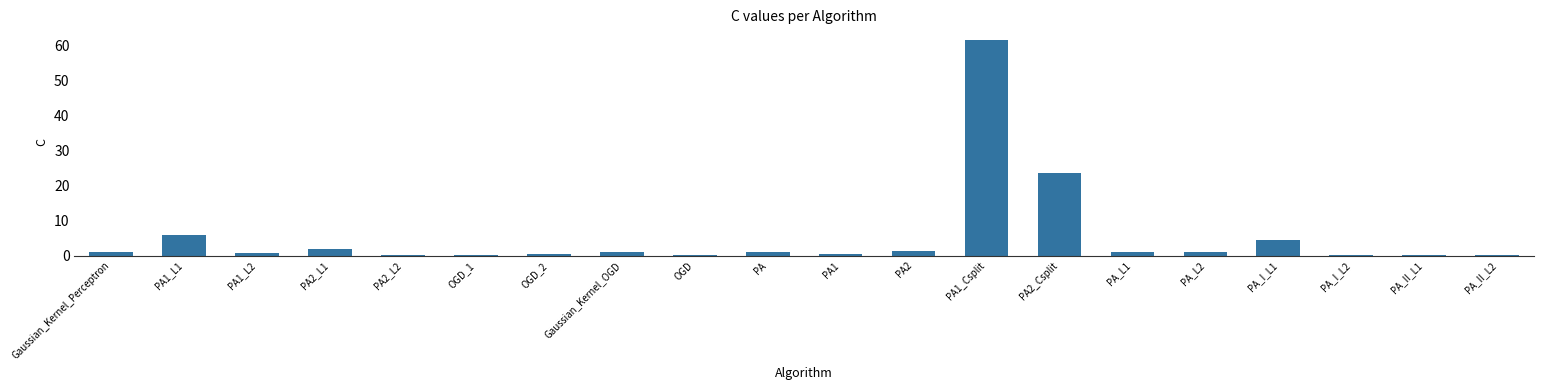

Where is the data nearest to the value 30?

PA2_Csplit